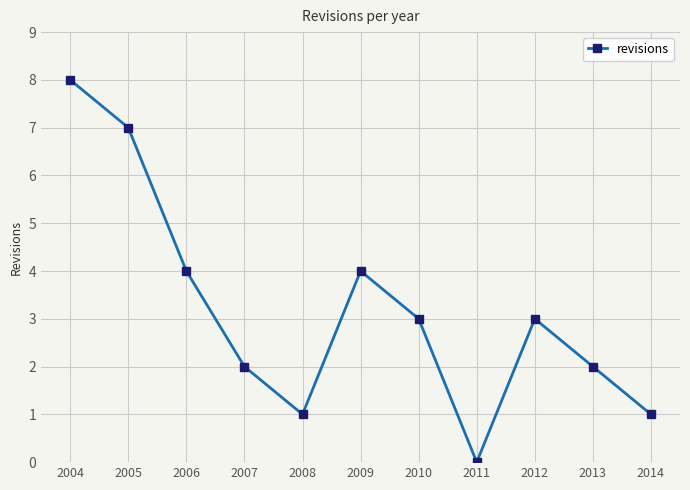

Where does the data first go above 3?

2004